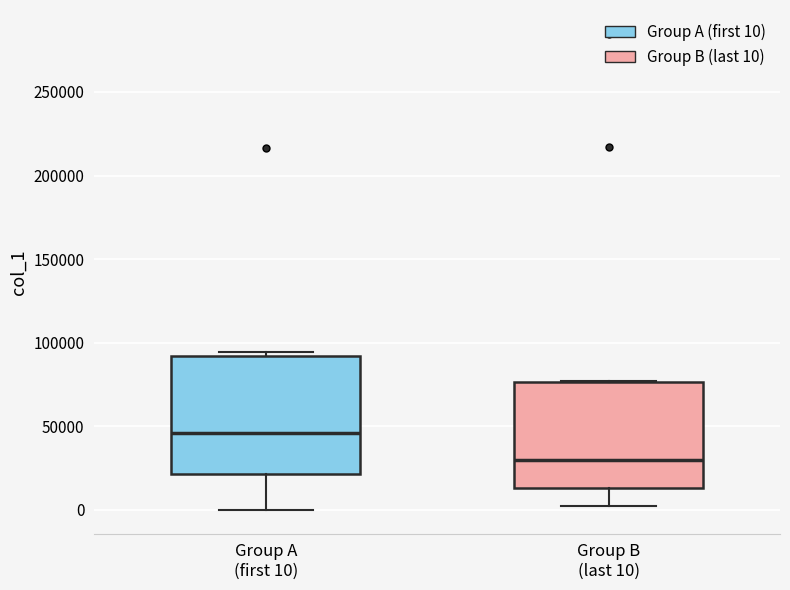

Which box has the lowest median line?

Group B (last 10)